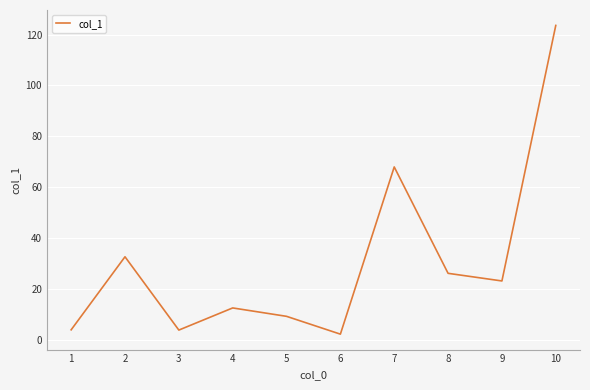

What is the difference between the values at 1 and 5?

5.3